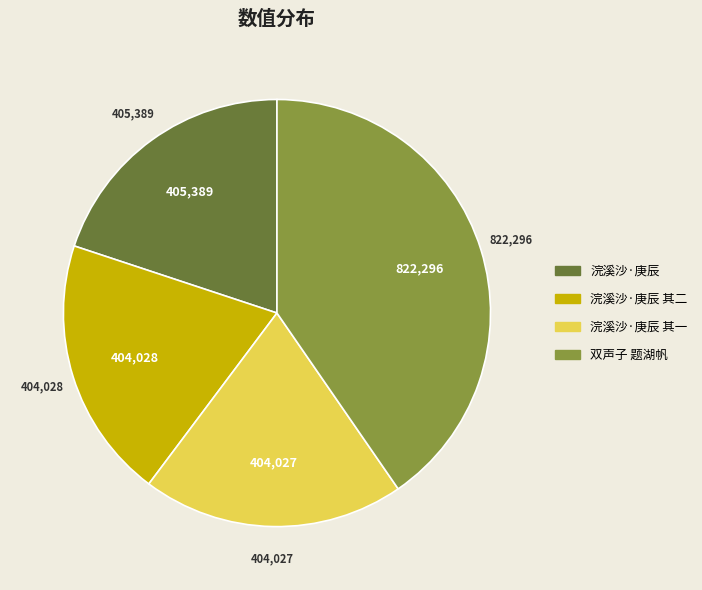

Is there any slice that represents more than half of the pie?

No